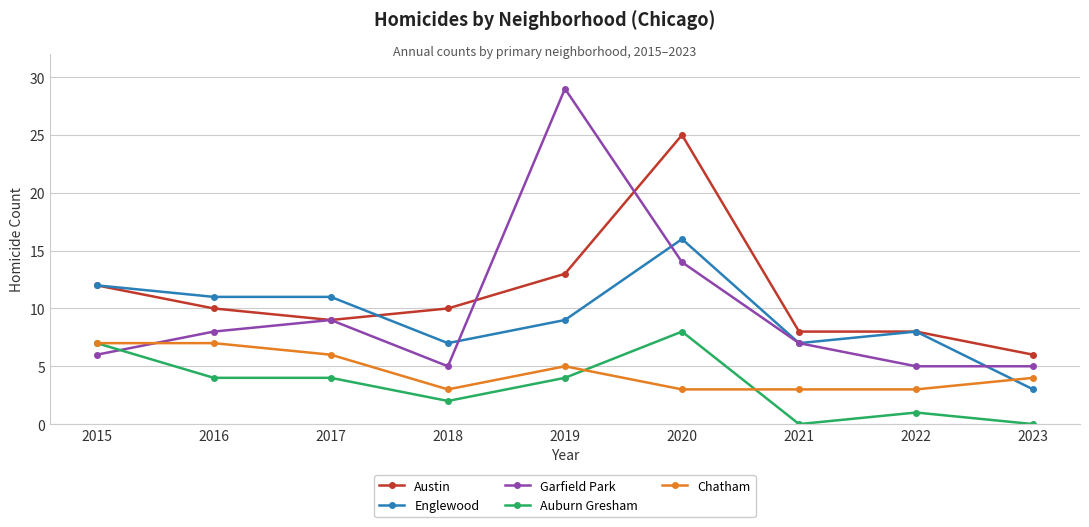

Rank the series by their maximum value, from highest to lowest.

Garfield Park, Austin, Englewood, Auburn Gresham, Chatham